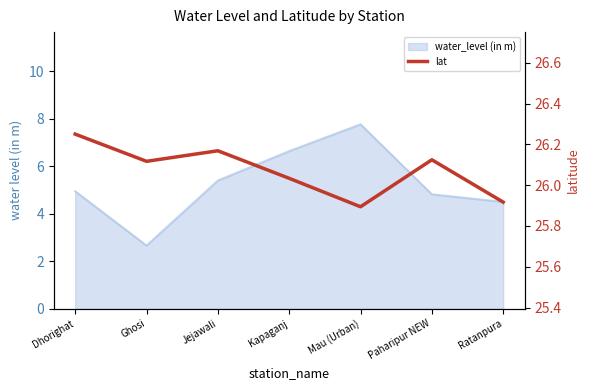

True or false: there are more than 2 points higher than both neighbors.

False